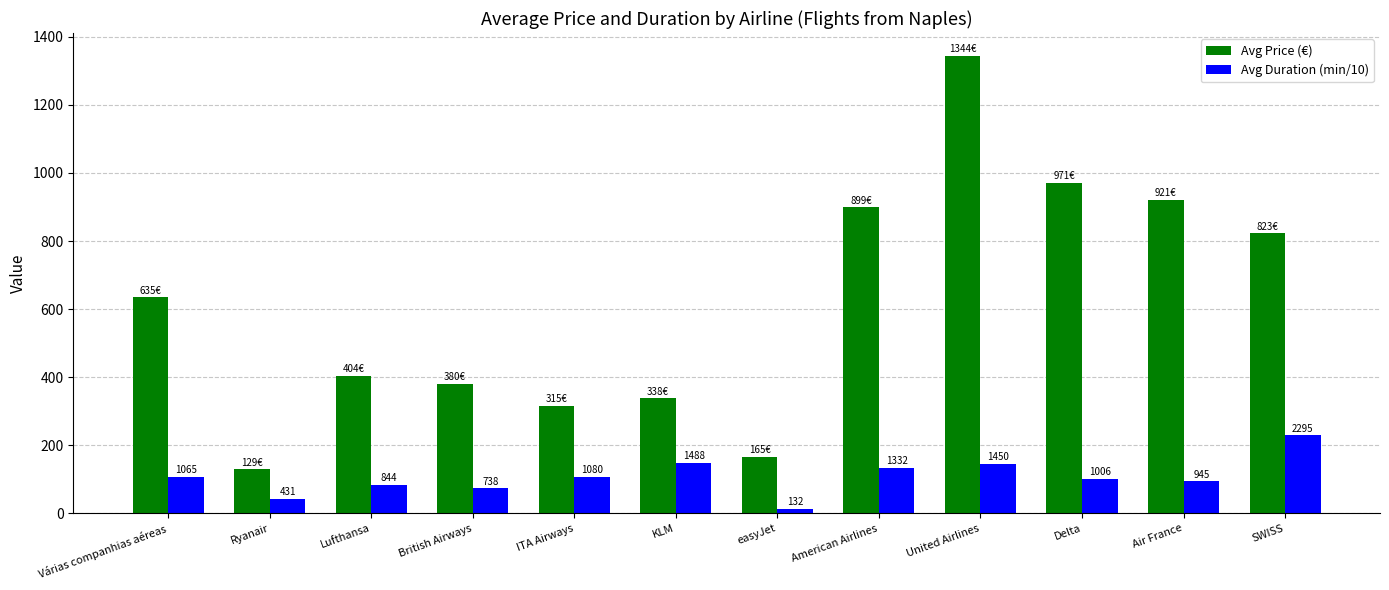

How many groups of bars are there?

12